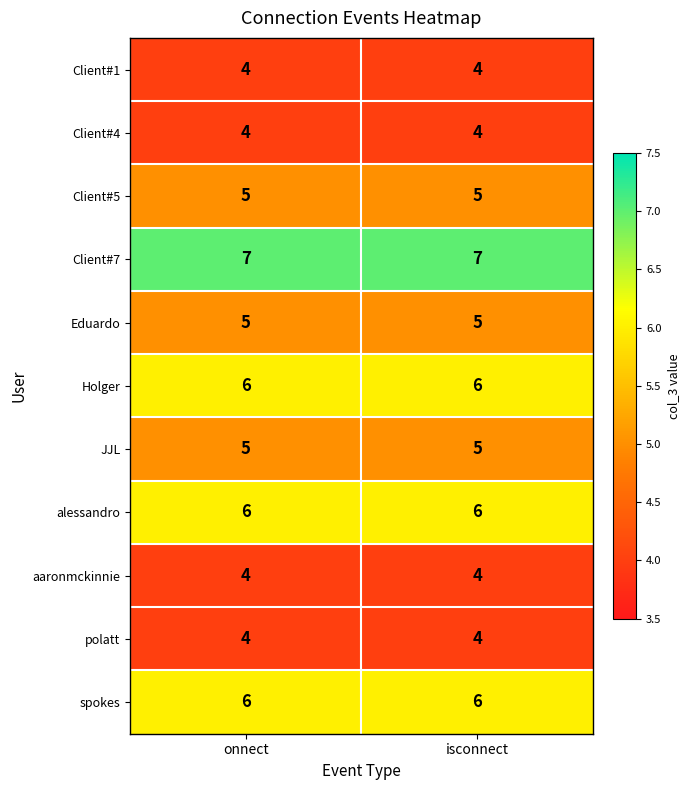

The value of Client#4 at isconnect is 1. True or false?

False